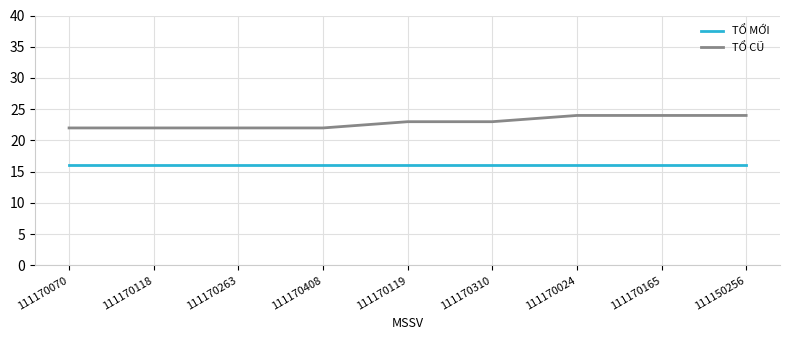

Reading left to right, what are all the values shown in this chart?

TỔ MỚI: 111170070=16	111170118=16	111170263=16	111170408=16	111170119=16	111170310=16	111170024=16	111170165=16	111150256=16
TỔ CŨ: 111170070=22	111170118=22	111170263=22	111170408=22	111170119=23	111170310=23	111170024=24	111170165=24	111150256=24